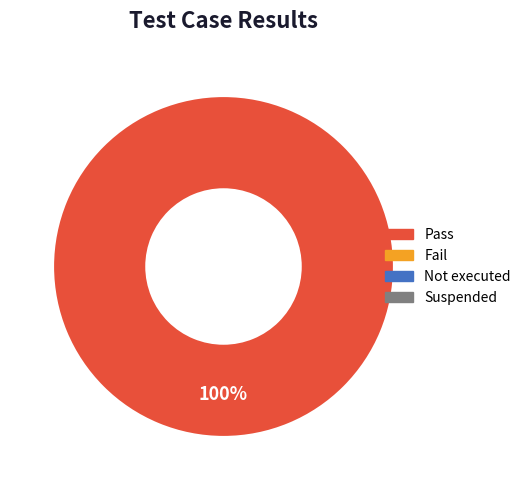

Does any single category account for the majority?

Yes